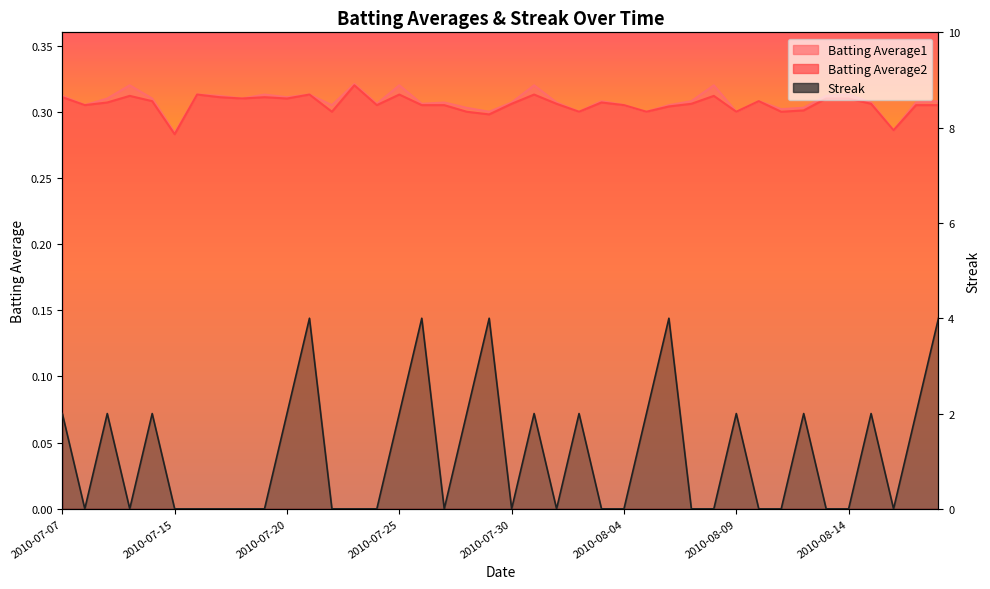

At which label does Batting Average1 reach its minimum?

2010-07-15